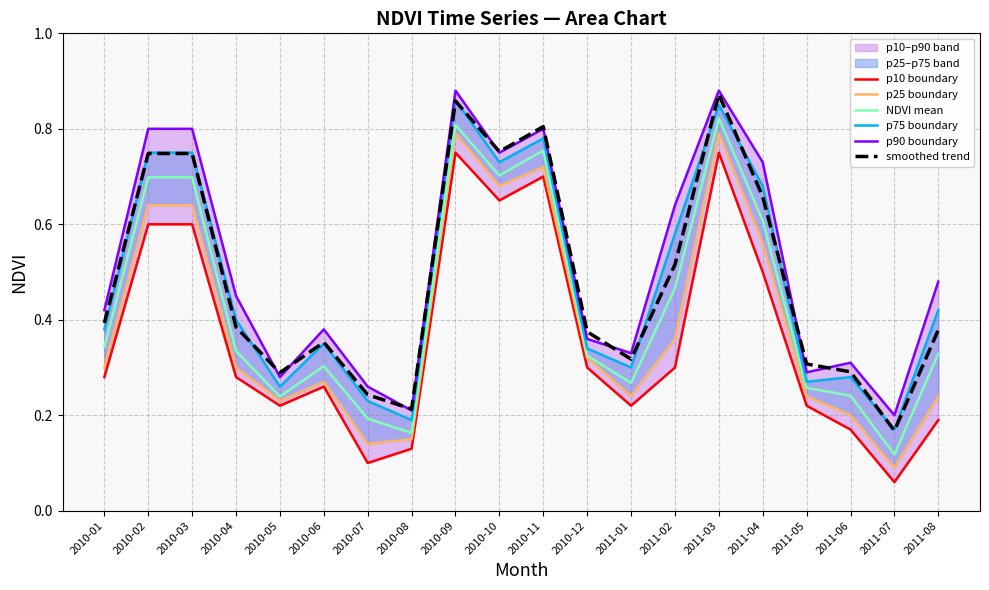

Which series has the largest range (max minus min)?

smoothed trend